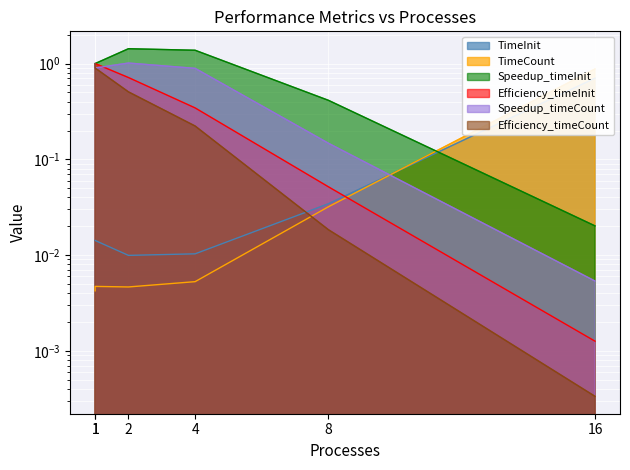

Reading right to left, transcribe all the data shown in this chart.

TimeInit: 0.7	0.0	0.0	0.0	0.0	0.0
TimeCount: 0.9	0.0	0.0	0.0	0.0	0.0
Speedup_timeInit: 0.0	0.4	1.4	1.4	1.0	1.0
Efficiency_timeInit: 0.0	0.1	0.3	0.7	1.0	1.0
Speedup_timeCount: 0.0	0.1	0.9	1.0	0.9	1.0
Efficiency_timeCount: 0.0	0.0	0.2	0.5	0.9	1.0